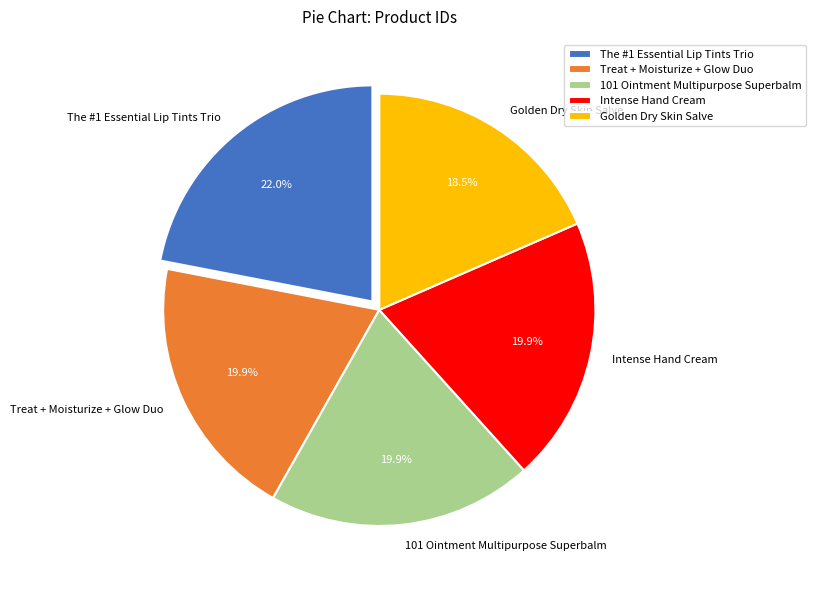

What is the largest slice in the pie chart?

The #1 Essential Lip Tints Trio